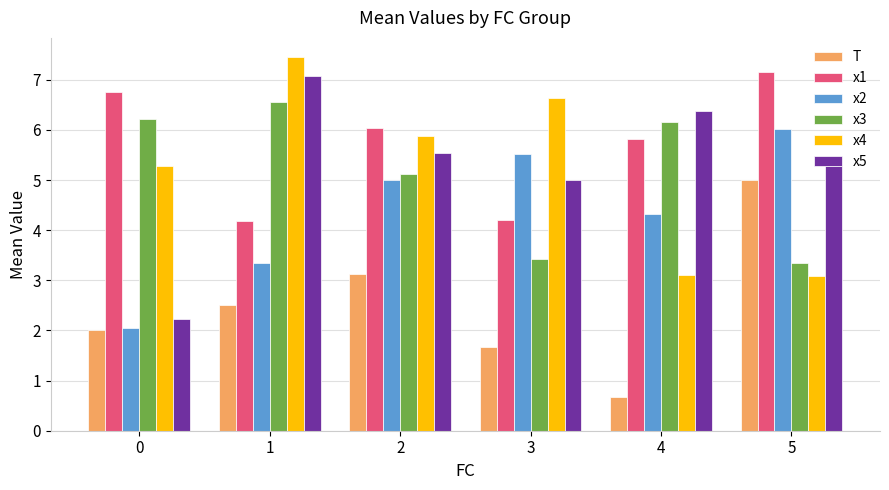

Where does the x2 series first go above 4?

2